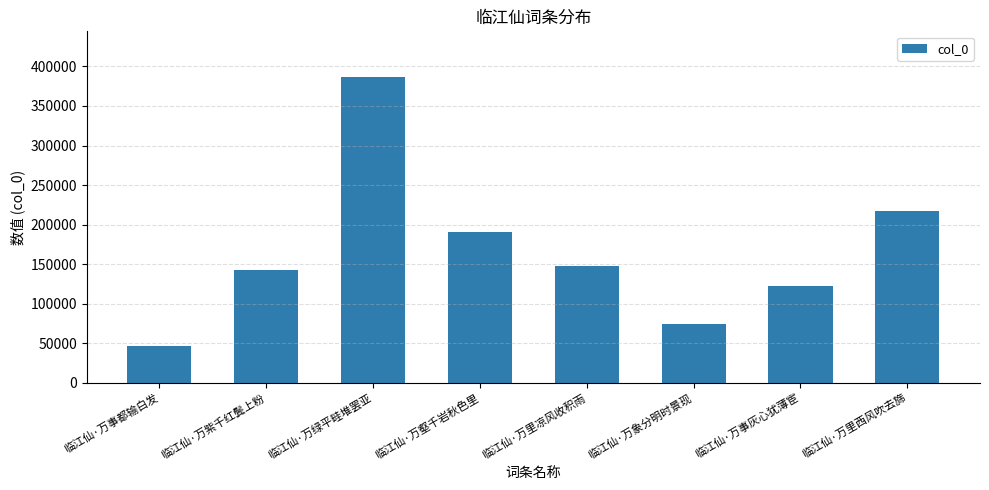

List the labels in order of value, largest first.

临江仙·万绿平畦堆罢亚, 临江仙·万里西风吹去旆, 临江仙·万壑千岩秋色里, 临江仙·万里凉风收积雨, 临江仙·万紫千红鬓上粉, 临江仙·万事灰心犹薄宦, 临江仙·万象分明时景现, 临江仙·万事都输白发